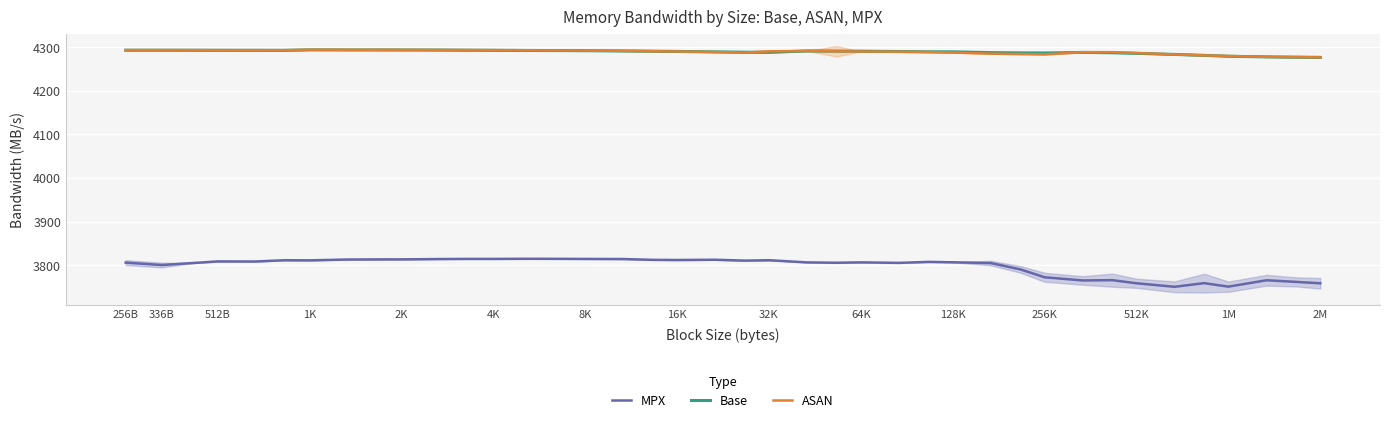

What is the lowest value of the MPX series?

3750.4